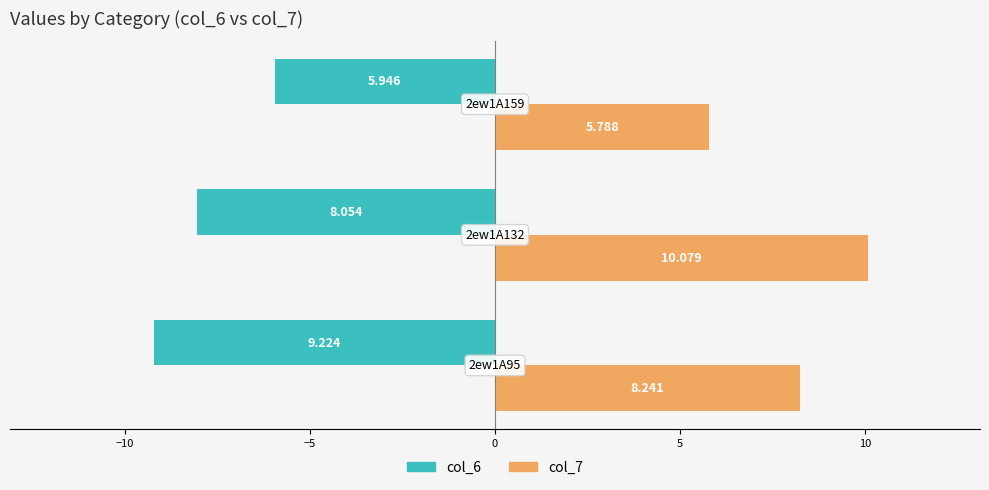

What is the value of the col_7 bar at the 2nd from the left?

10.1